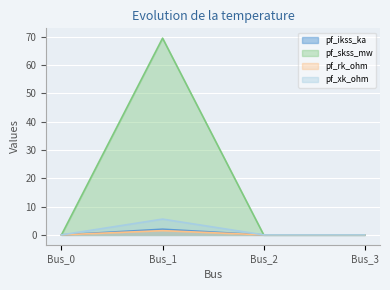

Where is the first local maximum for pf_rk_ohm?

Bus_1